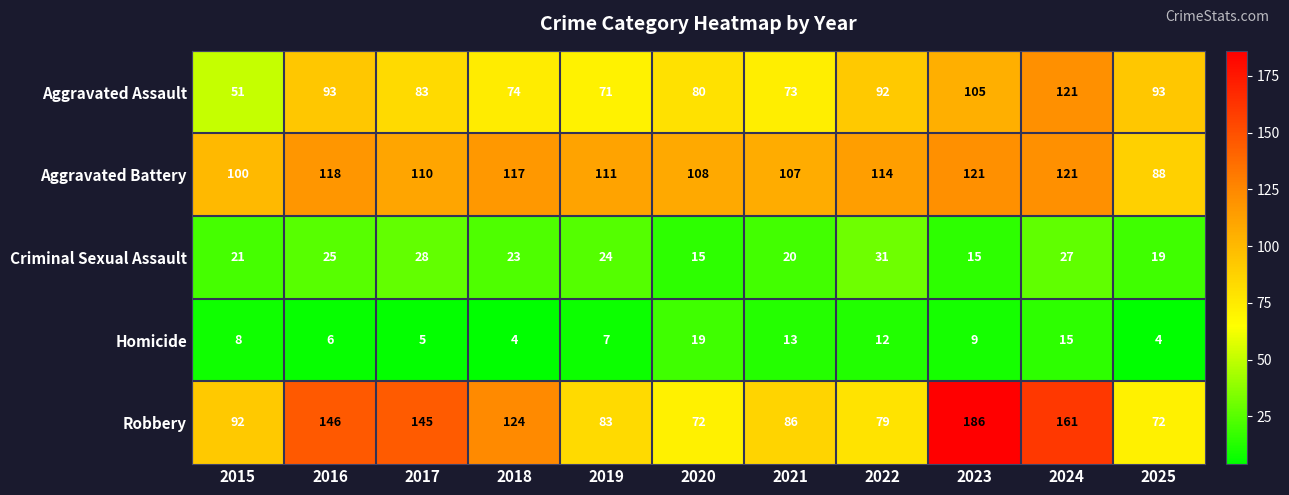

Between 2017 and 2018, which series saw the biggest shift?

Robbery